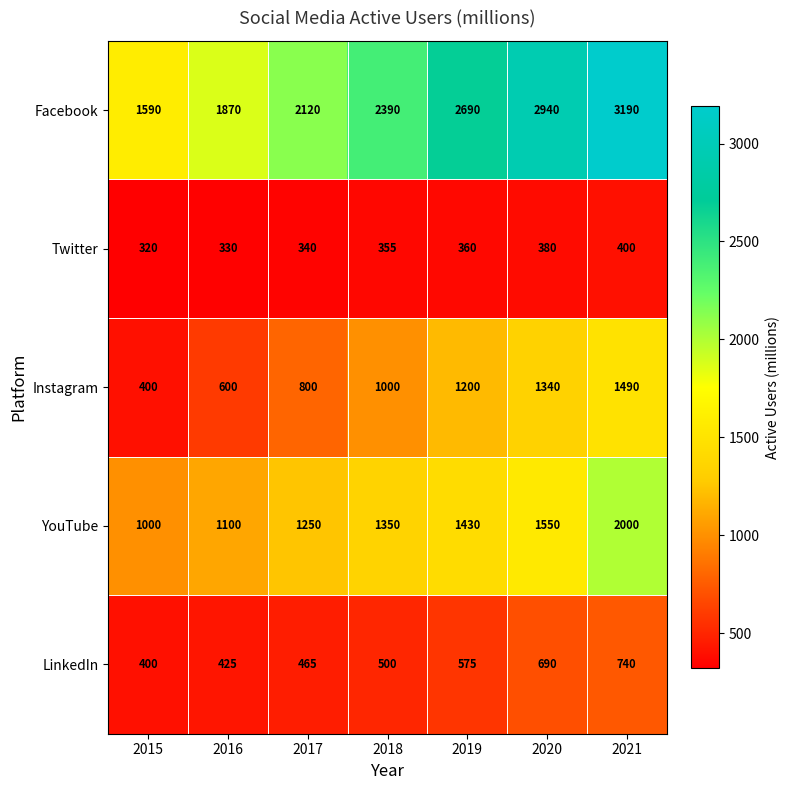

Which label corresponds to the largest value in the chart?

2021